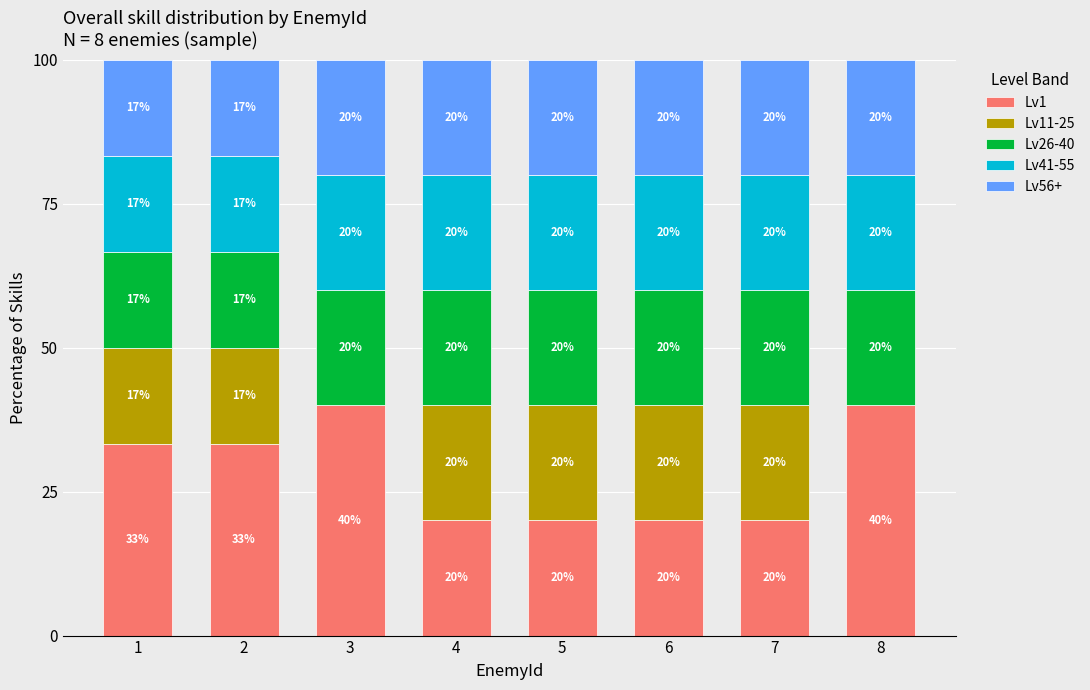

What is the total value across all series at 3?

100.0